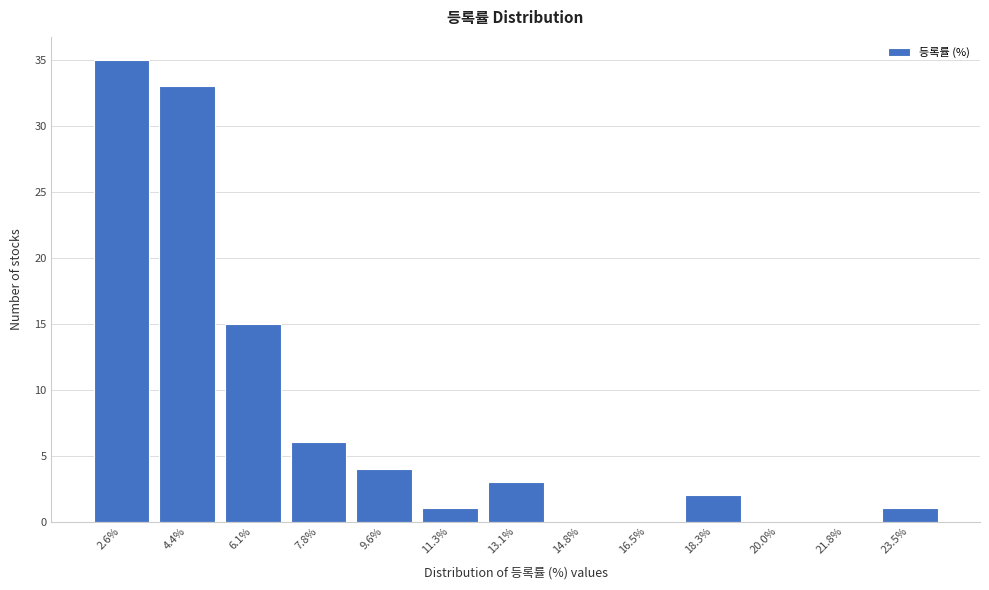

Reading left to right, transcribe this chart: for each bar, give the range it covers on the x-axis and its height. Neither the bar edges nor the heights are printed on the chart, so give them approximately, as read against the axes.

1.8 to 3.4: 35
3.4 to 5.2: 33
5.2 to 7.0: 15
7.0 to 8.8: 6
8.8 to 10.4: 4
10.4 to 12.2: 1
12.2 to 14.0: 3
14.0 to 15.6: 0
15.6 to 17.4: 0
17.4 to 19.2: 2
19.2 to 20.8: 0
20.8 to 22.6: 0
22.6 to 24.4: 1